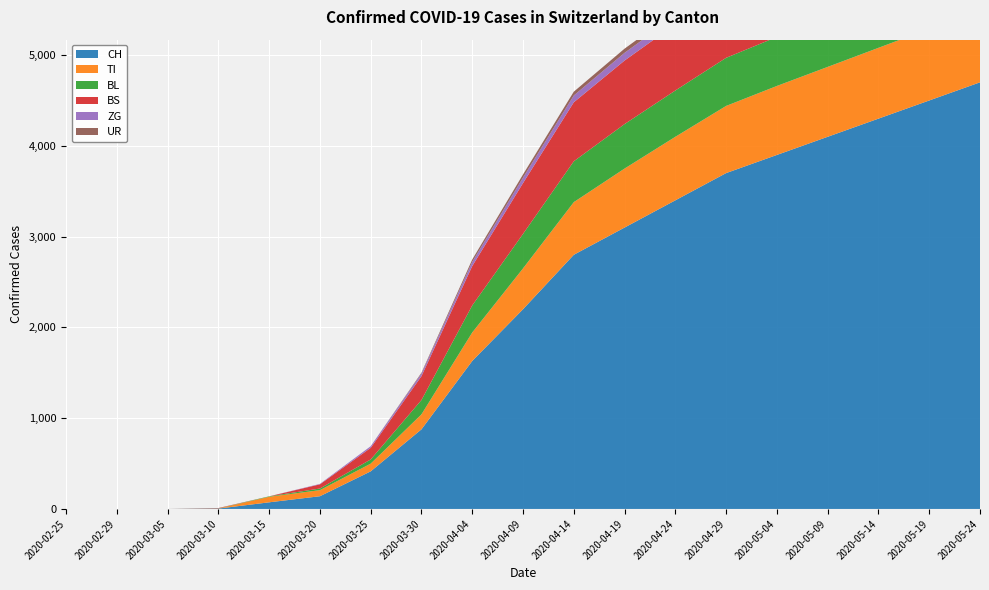

Reading right to left, extract all data points from this chart.

CH: 4700	4500	4300	4100	3900	3700	3400	3100	2800	2200	1630	877	414	140	73	4	0	0	0
TI: 800	790	780	770	760	740	700	650	580	450	314	165	85	67	61	0	0	0	0
BL: 560	558	555	550	540	530	510	490	450	380	298	158	46	18	5	2	0	0	0
BS: 772	770	768	765	760	750	730	700	650	560	434	263	128	46	0	4	0	0	0
ZG: 104	103	102	100	98	95	90	85	75	60	46	29	18	5	0	0	0	0	0
UR: 55	54	53	52	51	50	48	46	42	35	26	9	0	0	0	0	0	0	0